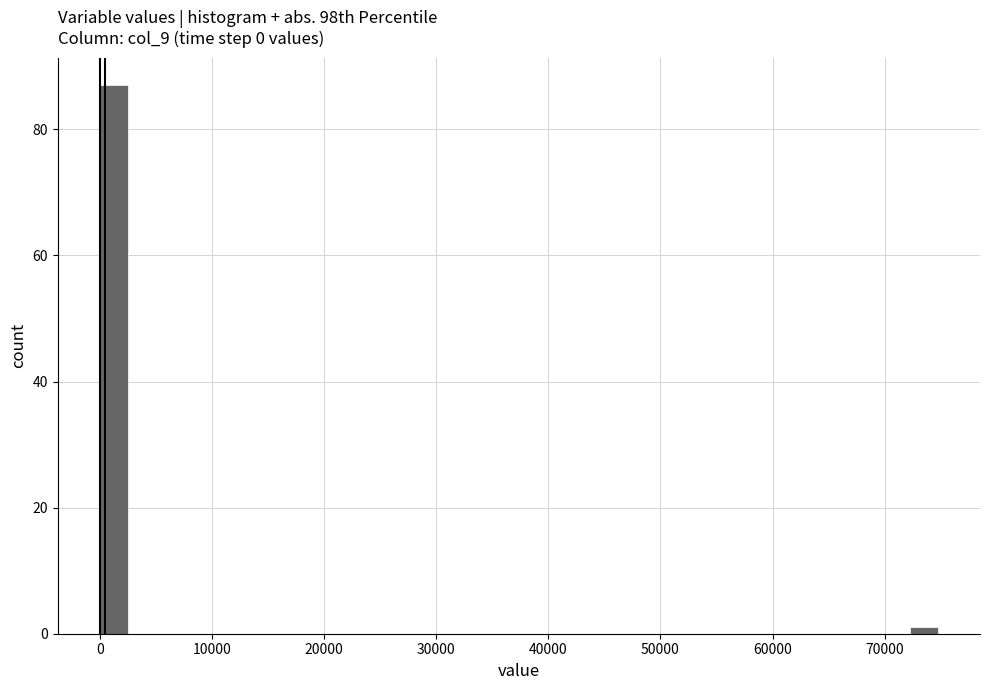

Read against the x-axis, roughly where is the centre of the tallest bar?

1000